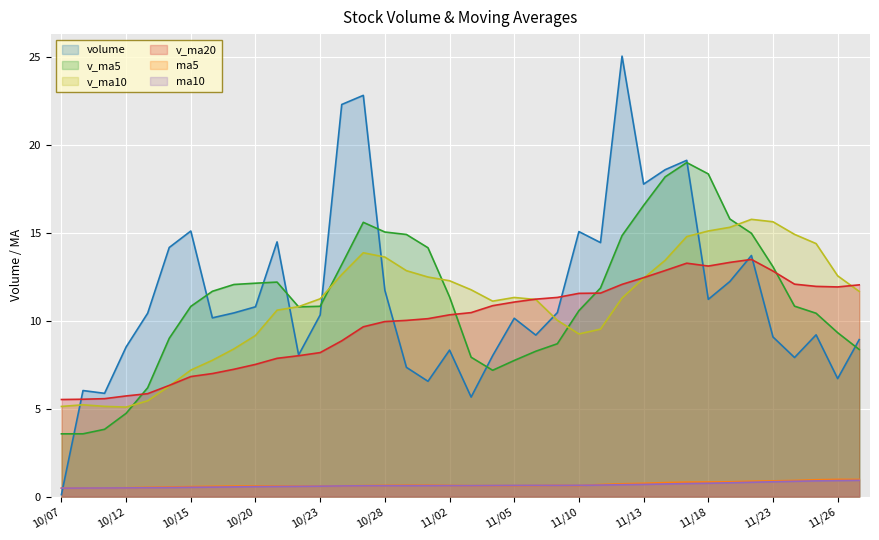

What is the sum of all v_ma20 values?

375.6